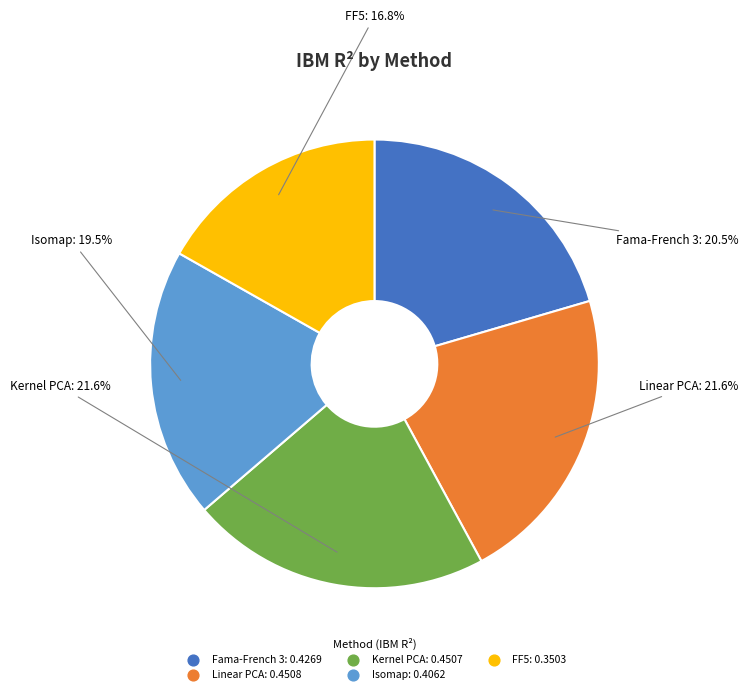

What percentage is NOT represented by Linear PCA?

78.4%